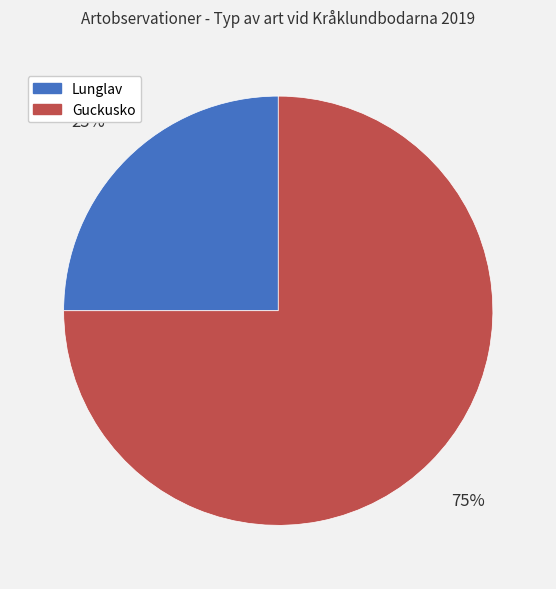

Is there a majority slice in this chart?

Yes